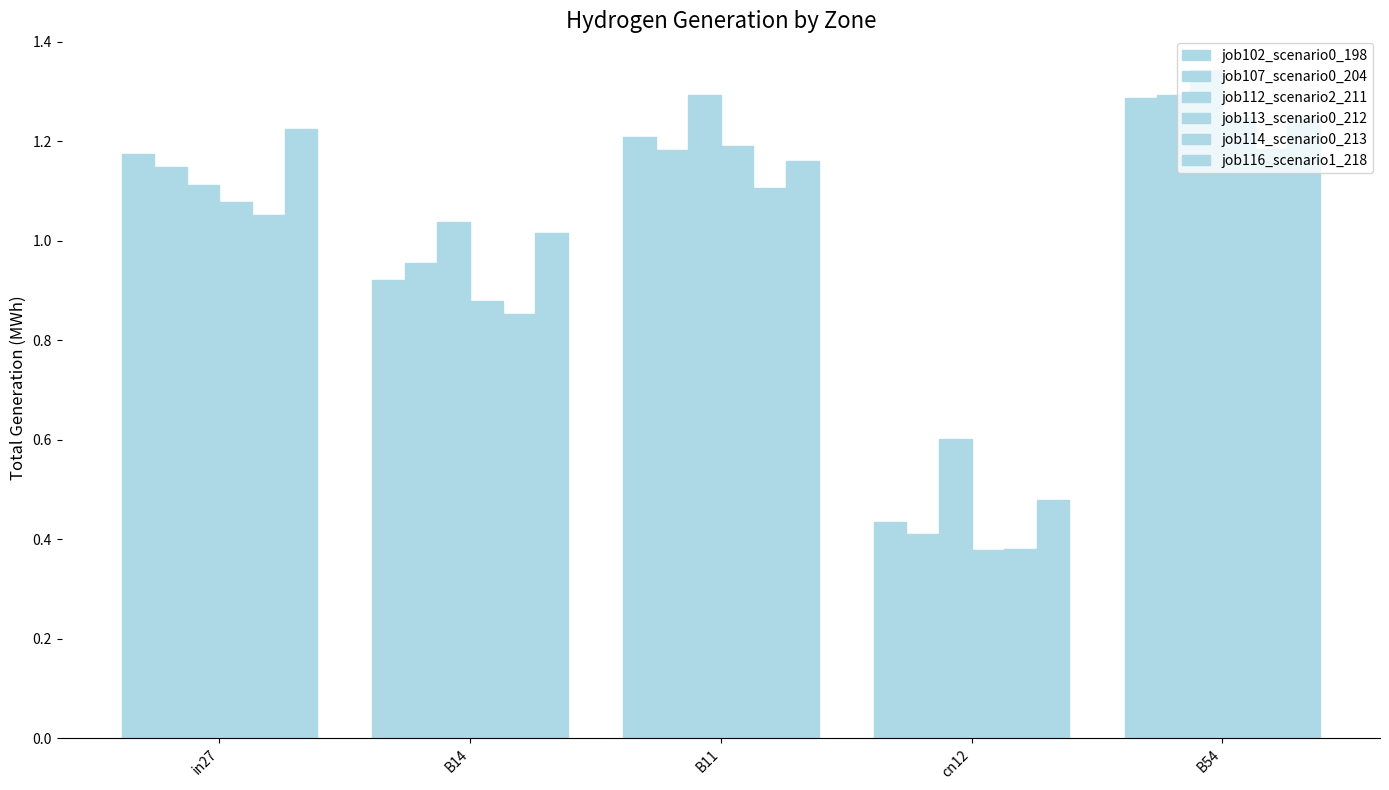

How many categories are shown in the chart?

5